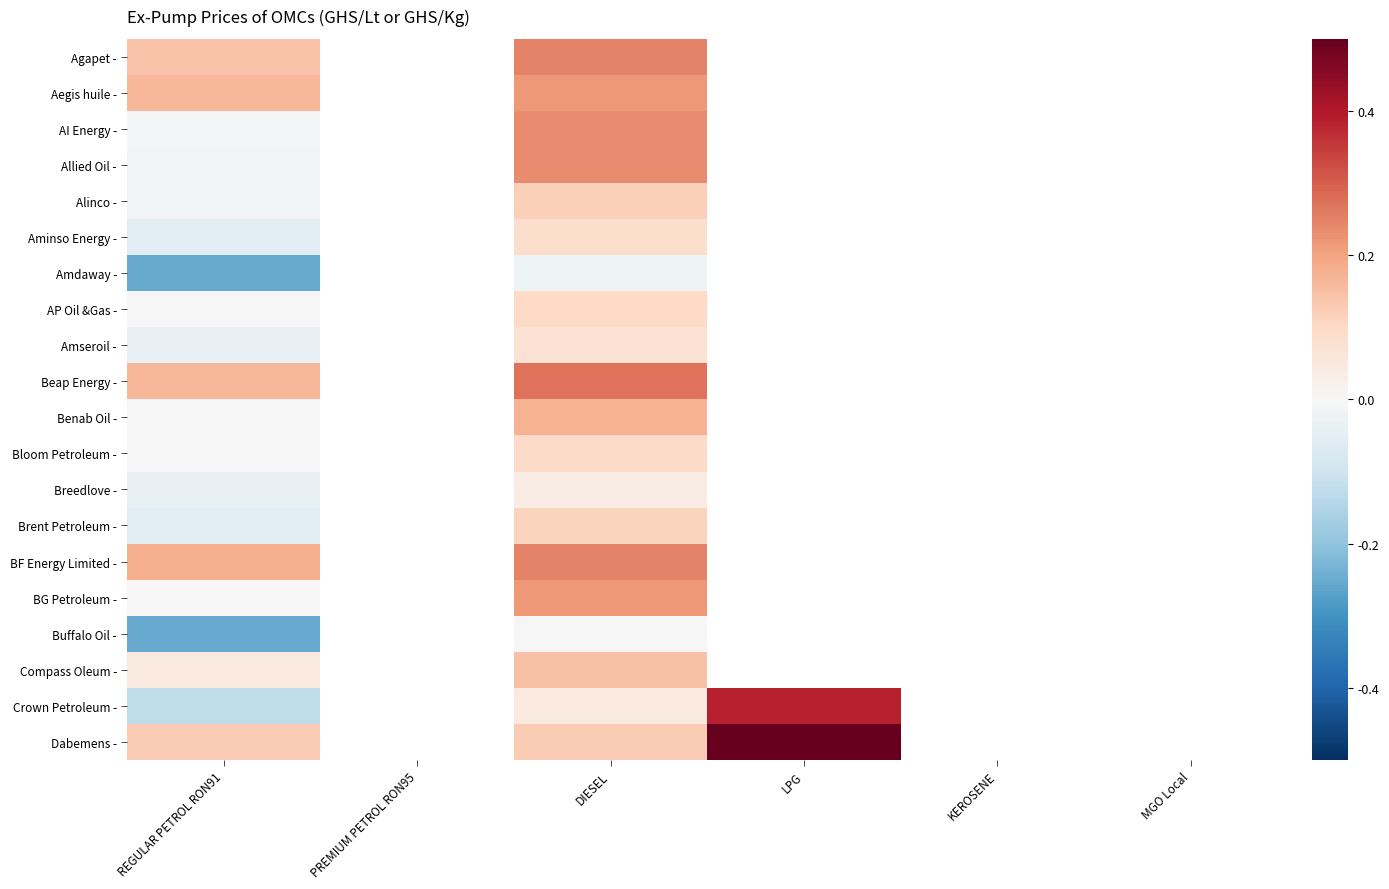

Is it true that Aminso Energy - equals 0.1 at DIESEL?

True